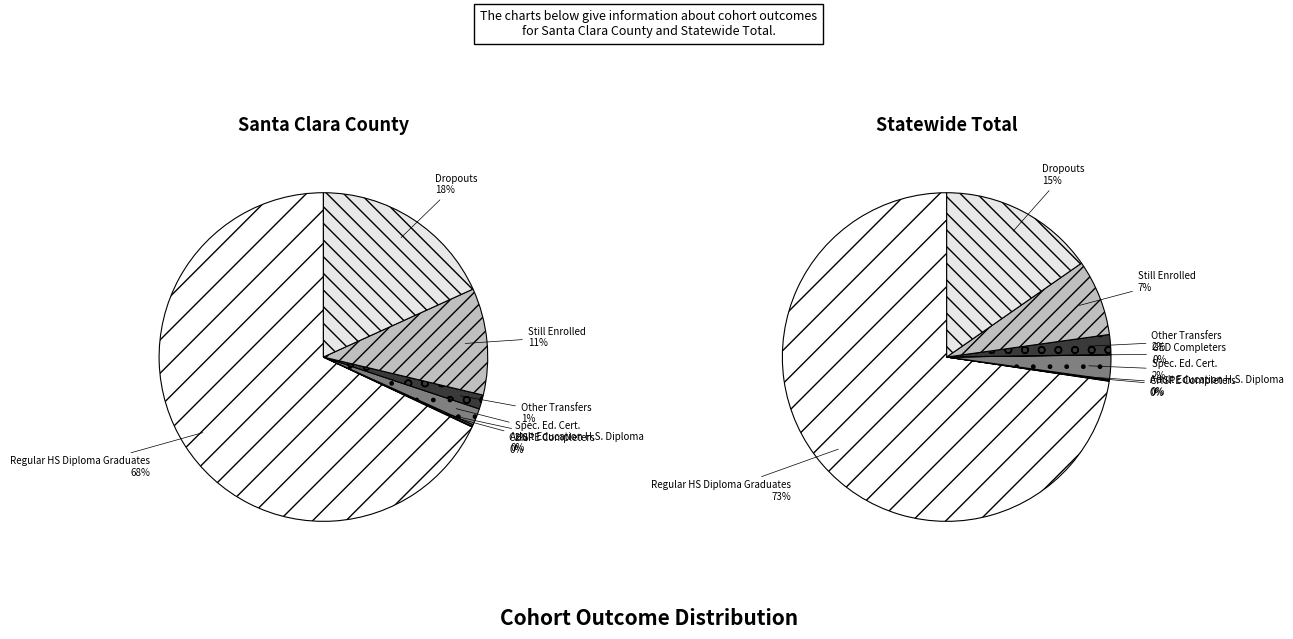

Which series changed the most between Regular HS Diploma Graduates and Still Enrolled?

Statewide Total